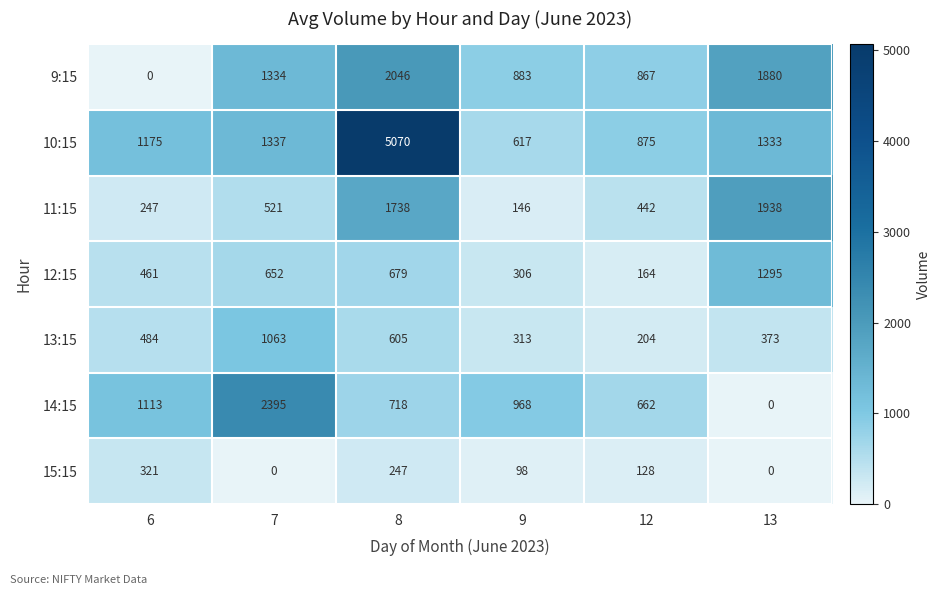

What is the difference between the maximum and minimum values in the 11:15 series?

1792